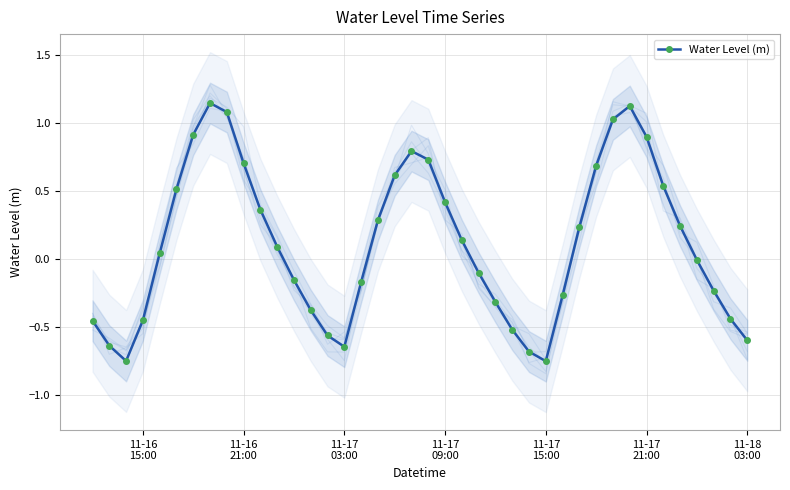

How many points are higher than both their immediate neighbors (excluding endpoints)?

3